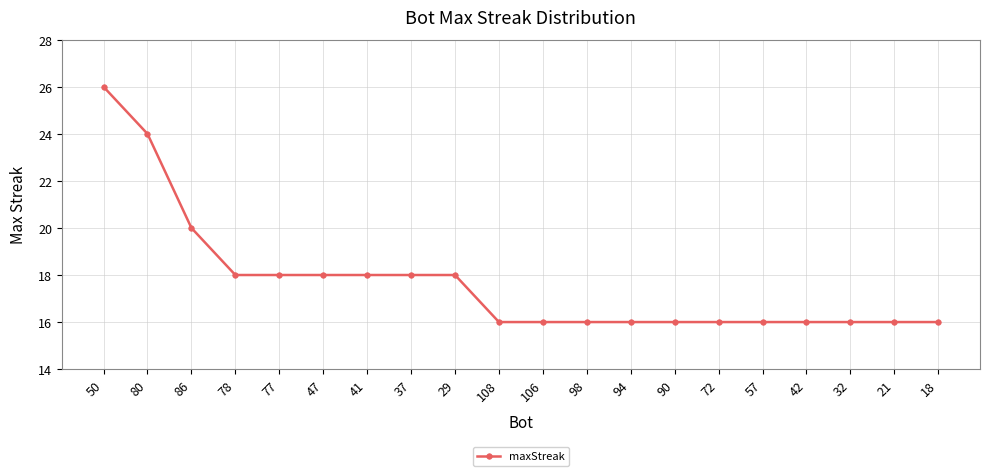

The chart shows a value of 10 at 98. True or false?

False